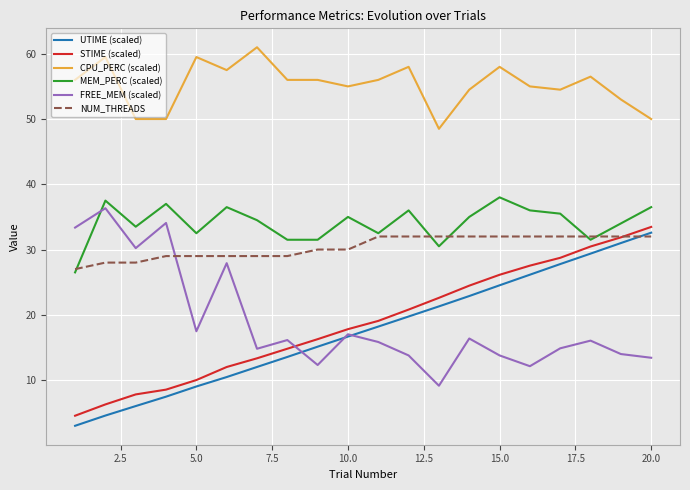

What is the minimum value shown in the chart?

3.0